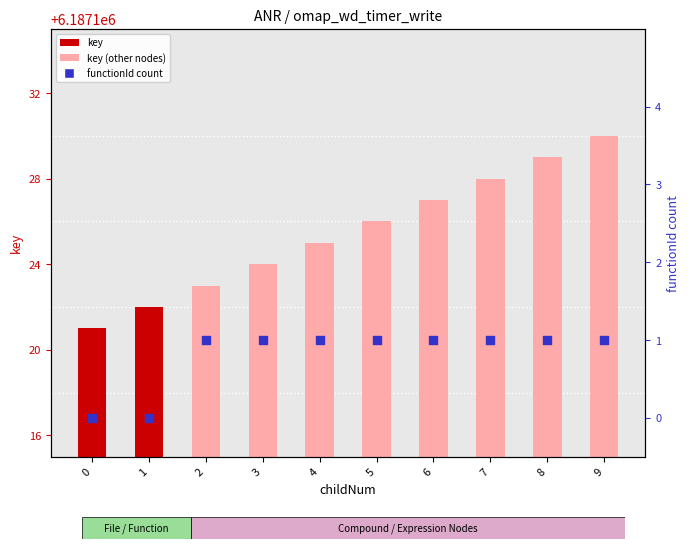

At which category is the sum across all series the highest?

9